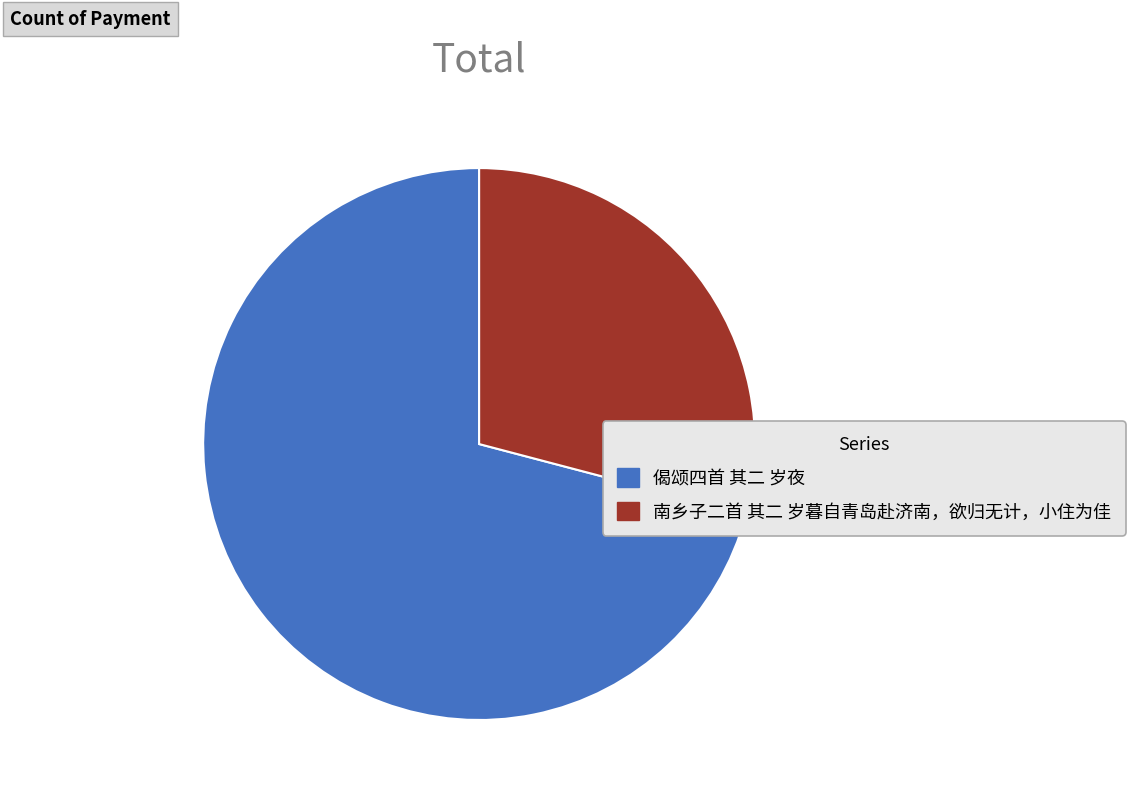

What is the smallest slice in the pie chart?

南乡子二首 其二 岁暮自青岛赴济南，欲归无计，小住为佳